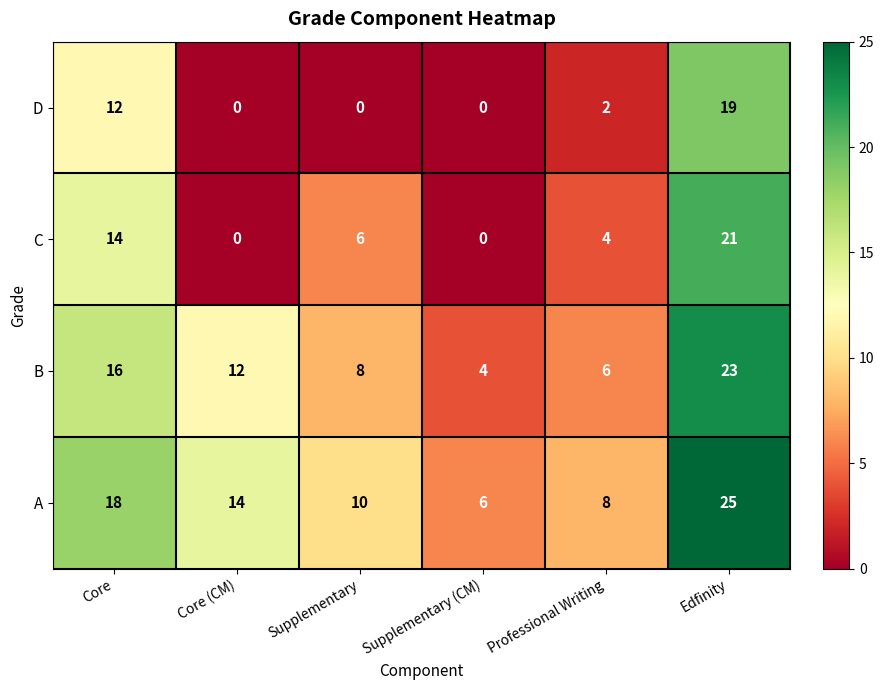

Rank the series by their maximum value, from highest to lowest.

A, B, C, D